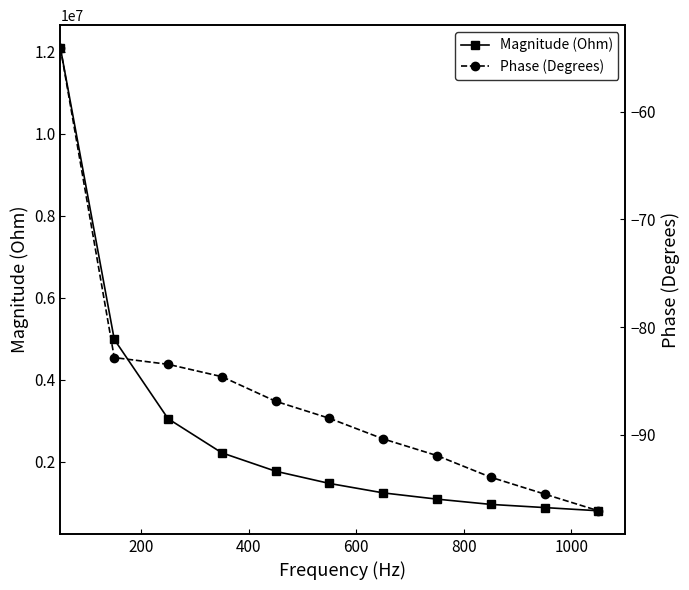

What is the difference between the second highest and minimum values in the Phase (Degrees) series?

14.2